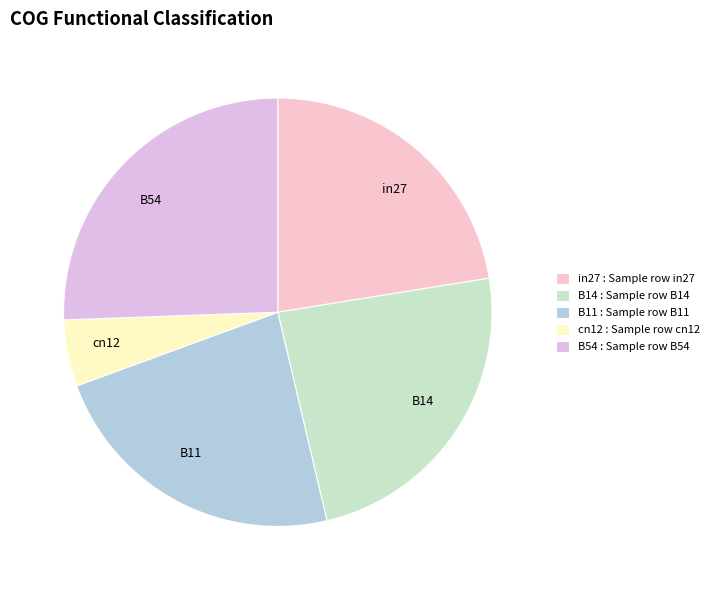

The B54 slice represents 26% of the pie. True or false?

True